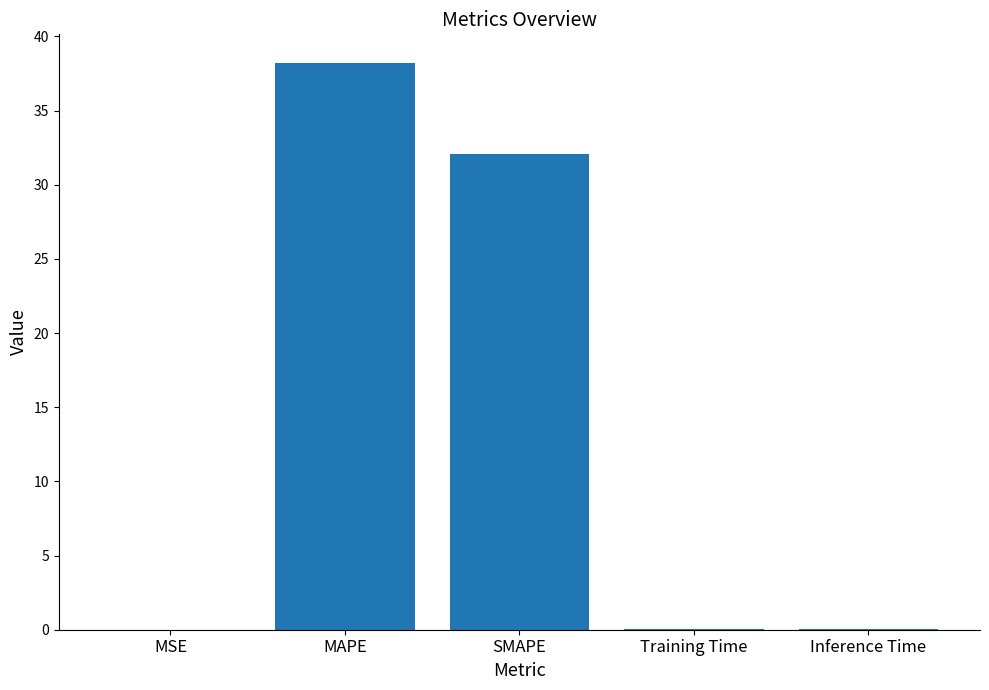

Are the bars horizontal?

No